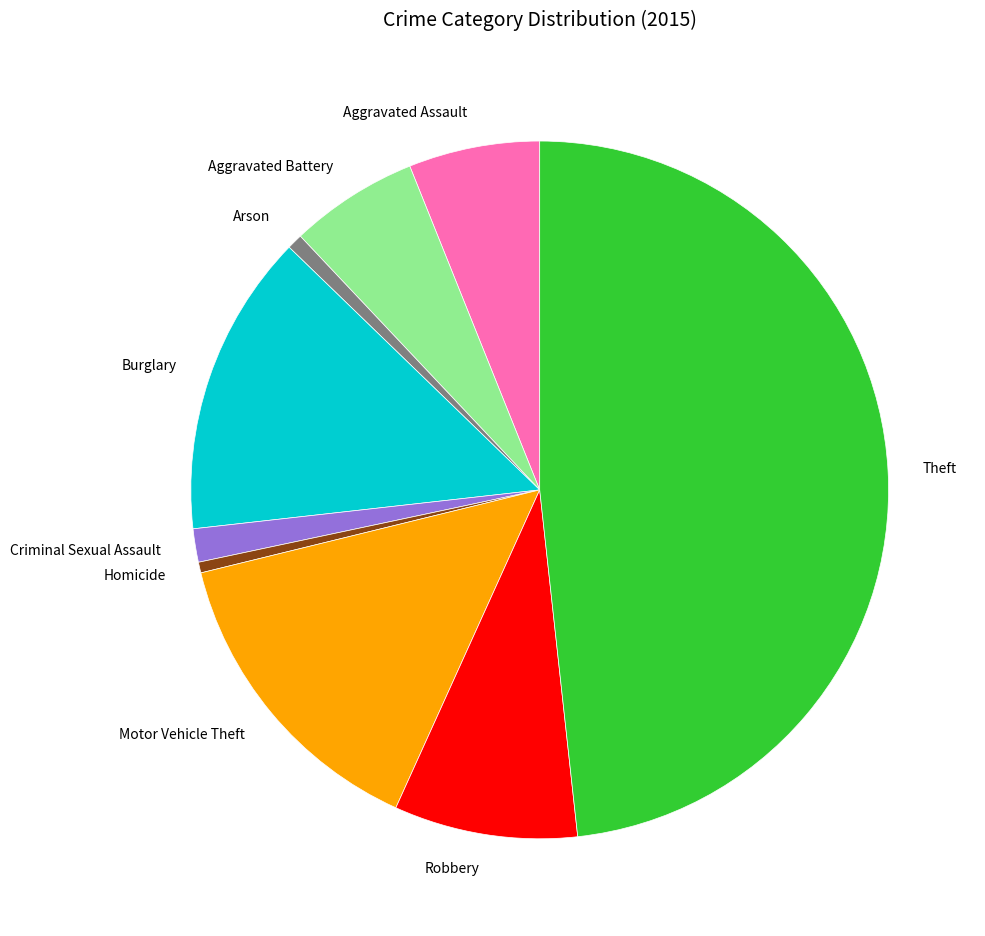

Is it true that Motor Vehicle Theft is 14% of the pie?

True